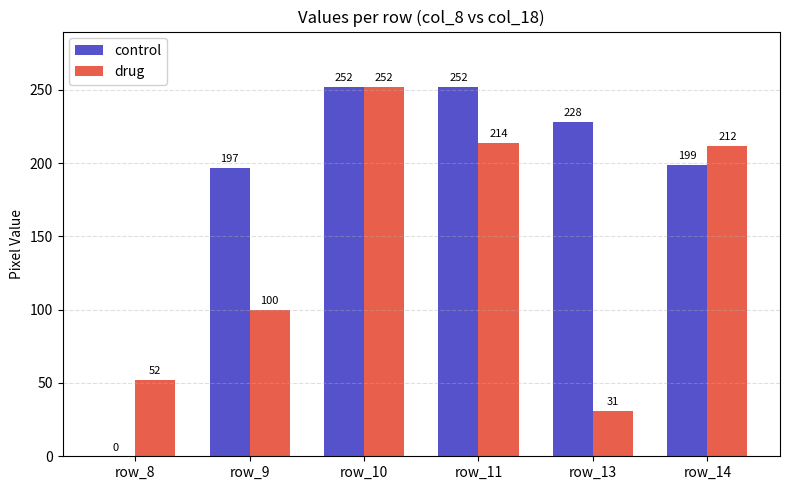

Is the value of drug at row_11 greater than the value of control at row_8?

Yes